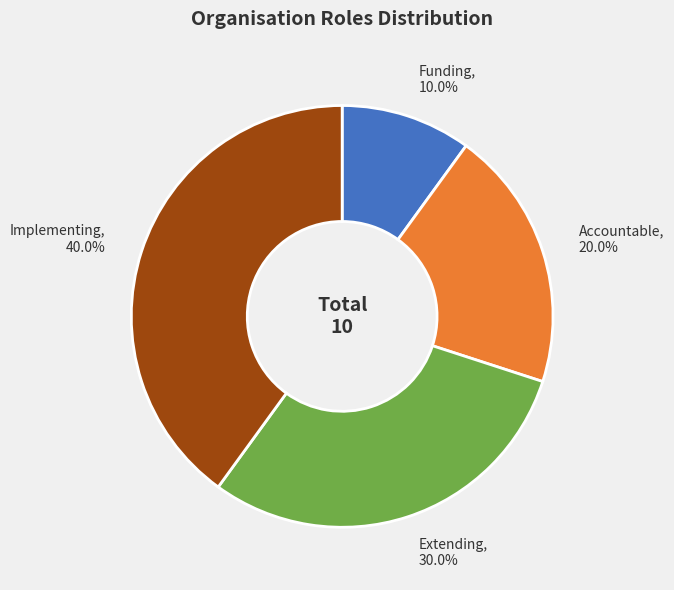

Rank the categories by value from highest to lowest.

Implementing, Extending, Accountable, Funding